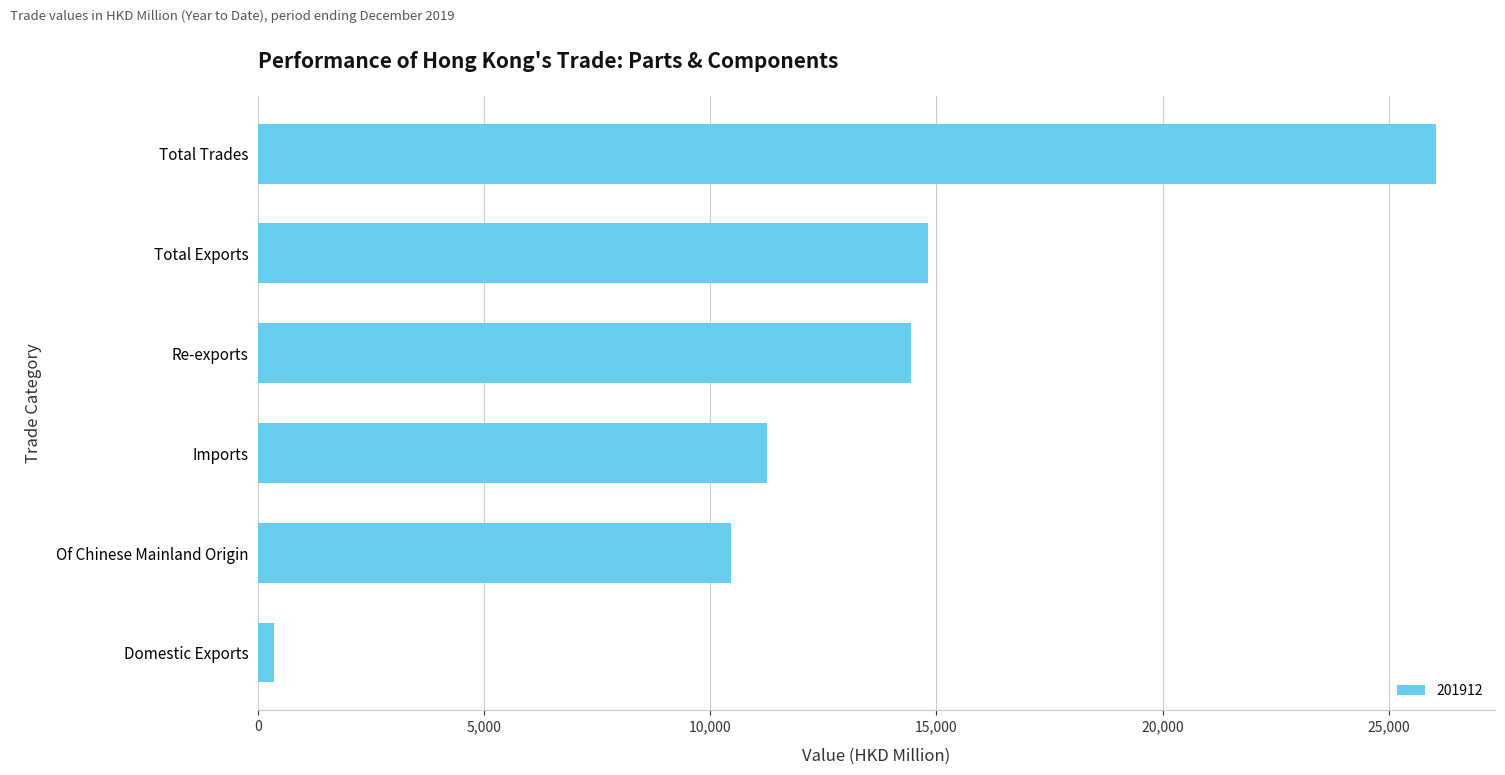

What is the minimum value shown in the chart?

356.4